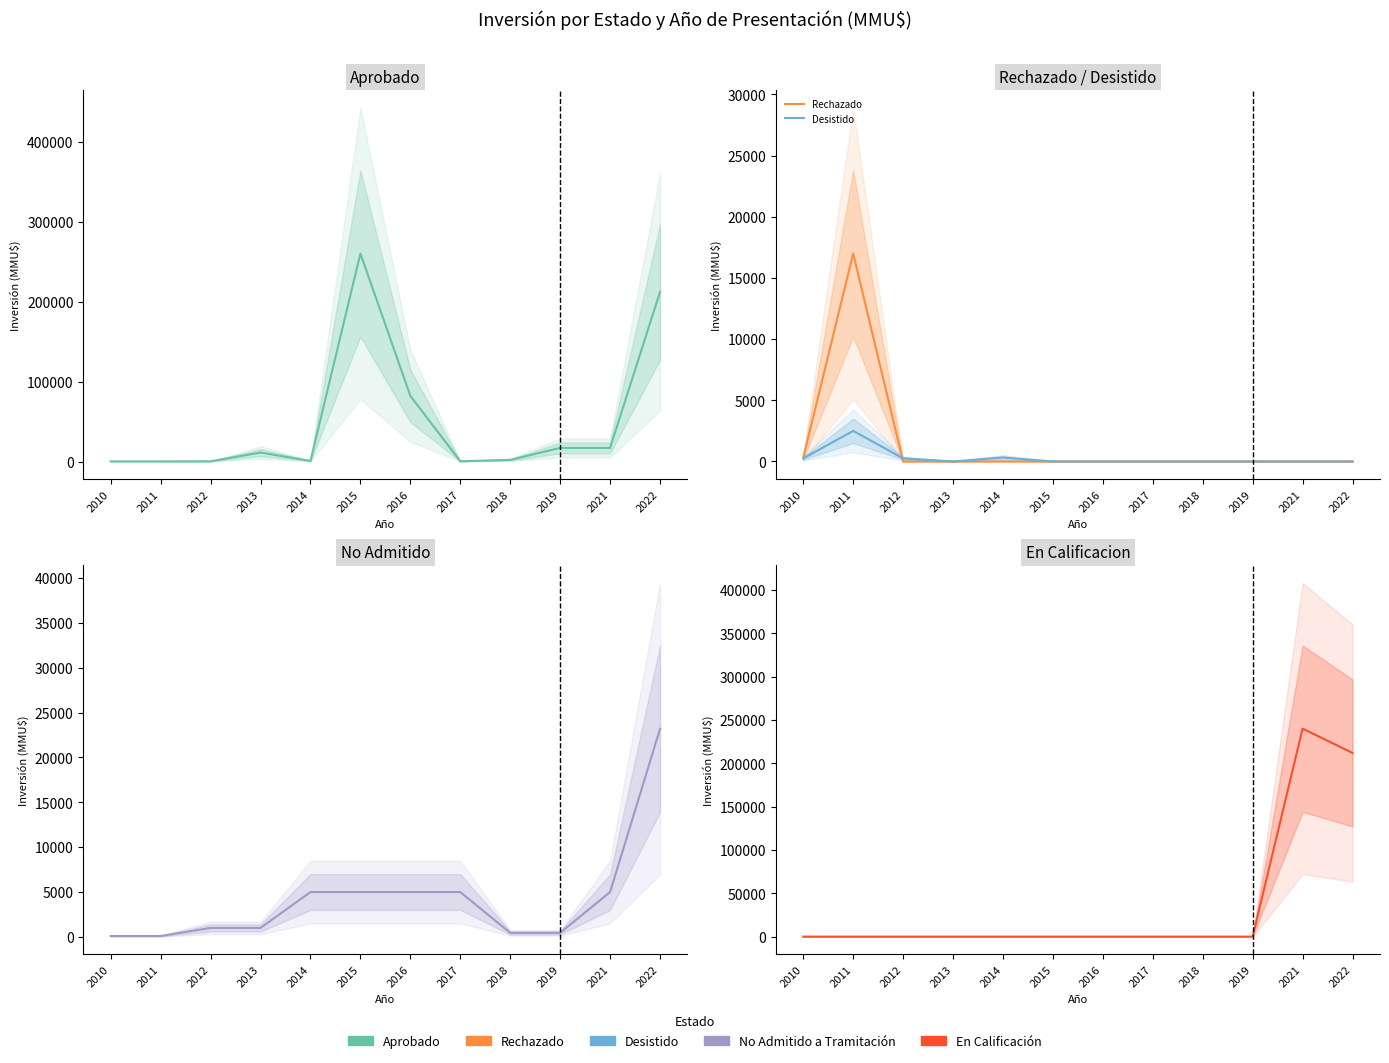

After their last crossing, which series has the higher values: No Admitido or Aprobado?

Aprobado